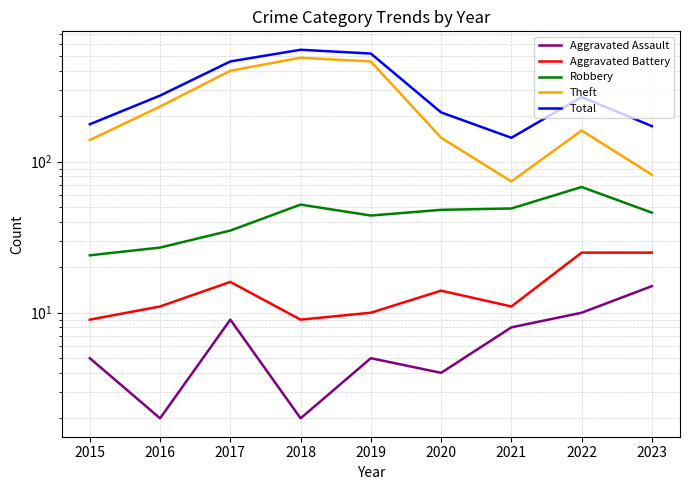

How many distinct data groups are displayed?

5